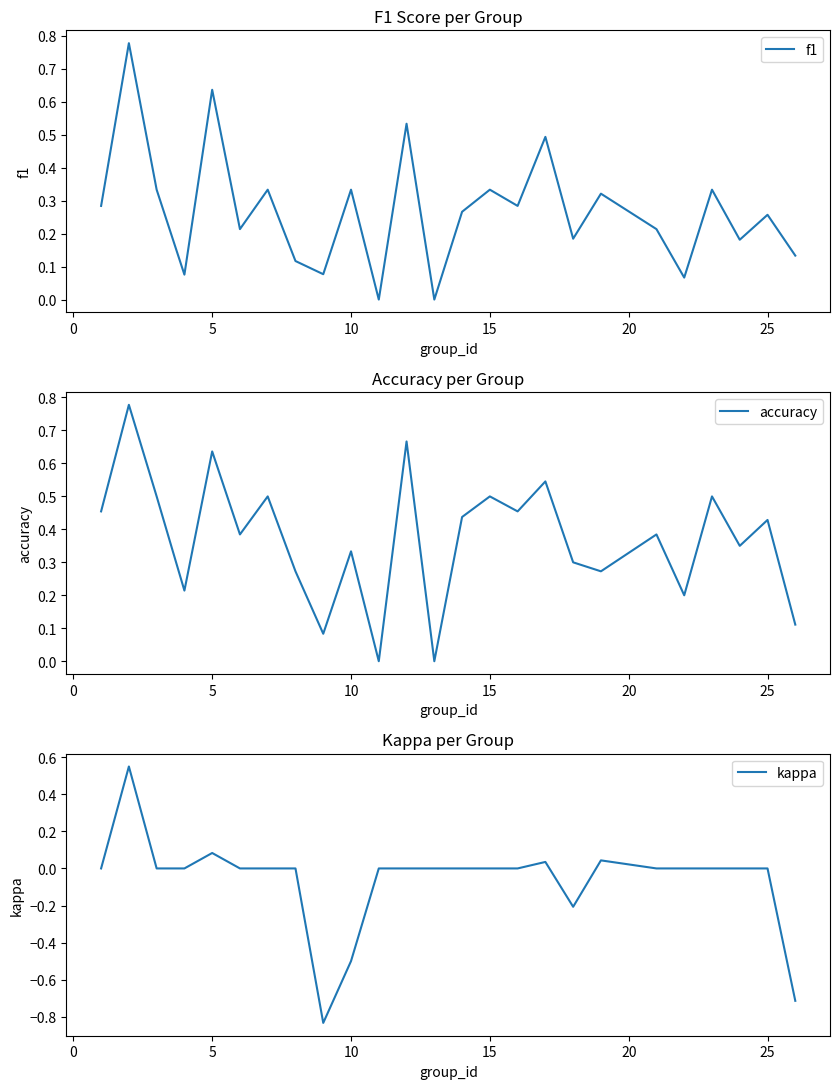

How many interior local peaks does the f1 series have?

10